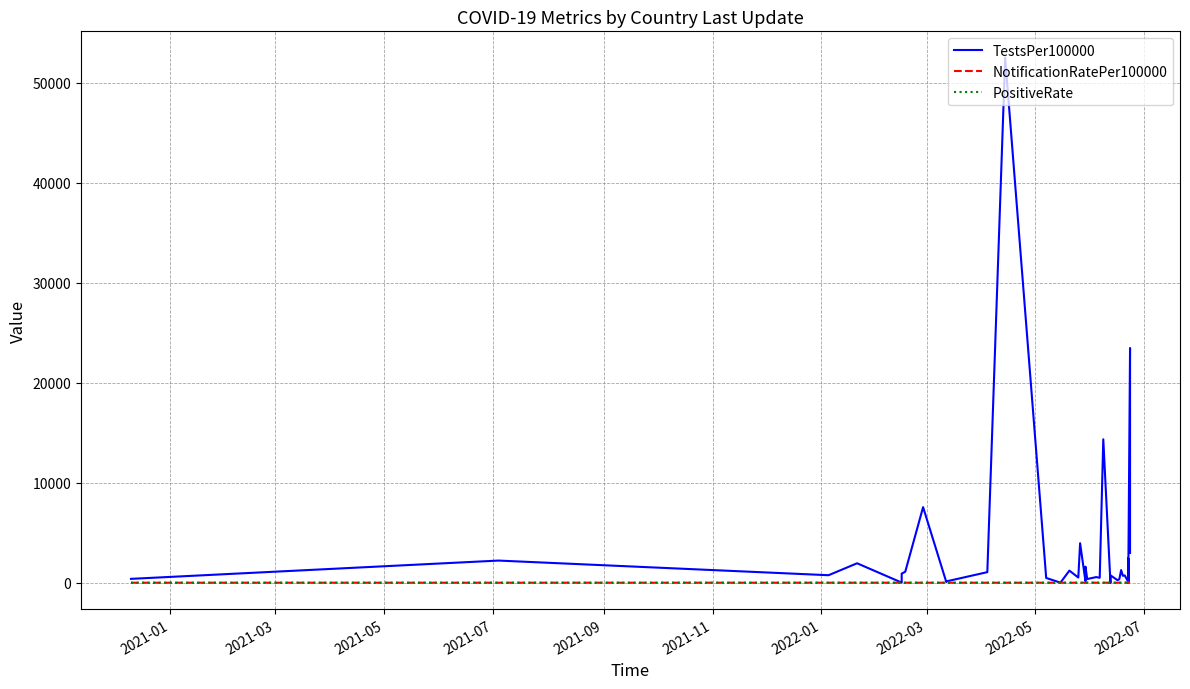

How many lines are shown in the chart?

3